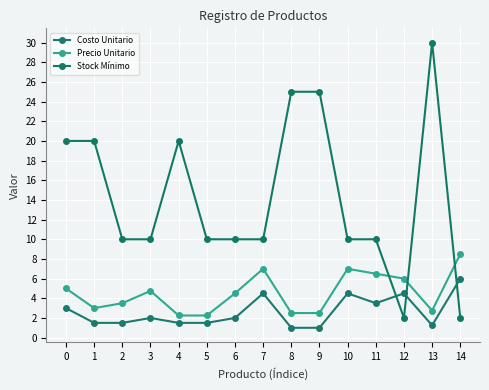

At which label does Stock Mínimo reach its minimum?

12